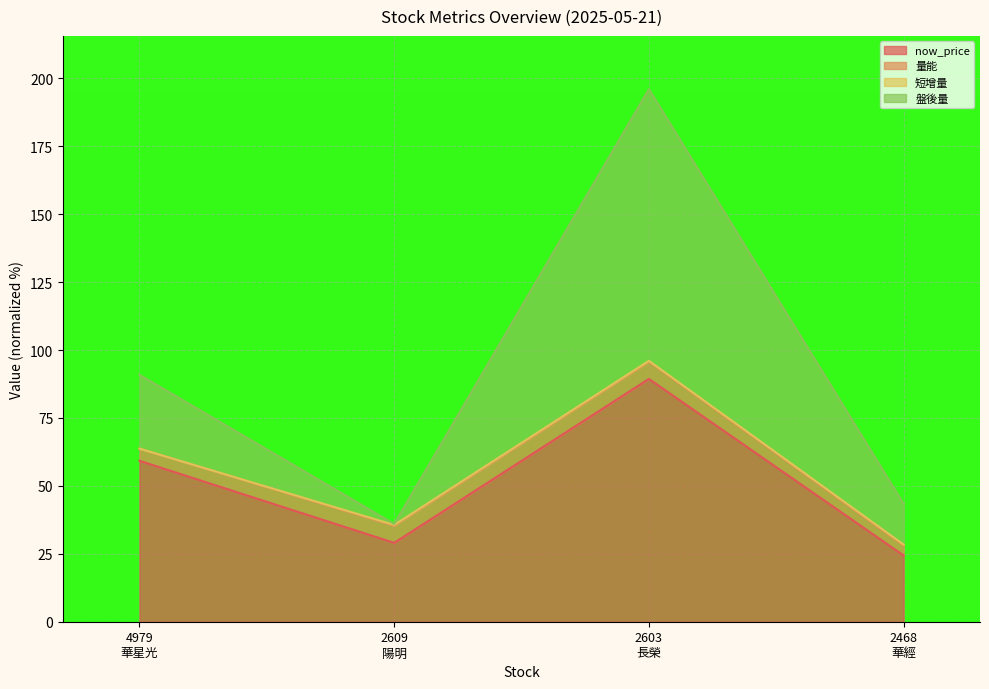

What position from the left is 2468
華經?

4